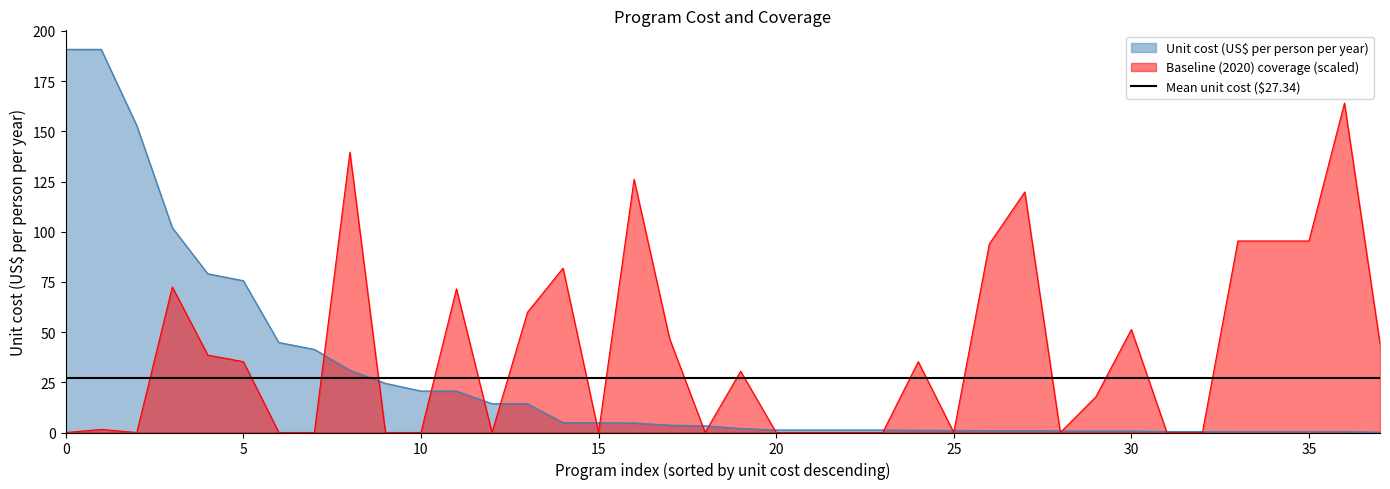

The value of Unit cost (US$ per person per year) at WASH: Handwashing is 0.9. True or false?

True